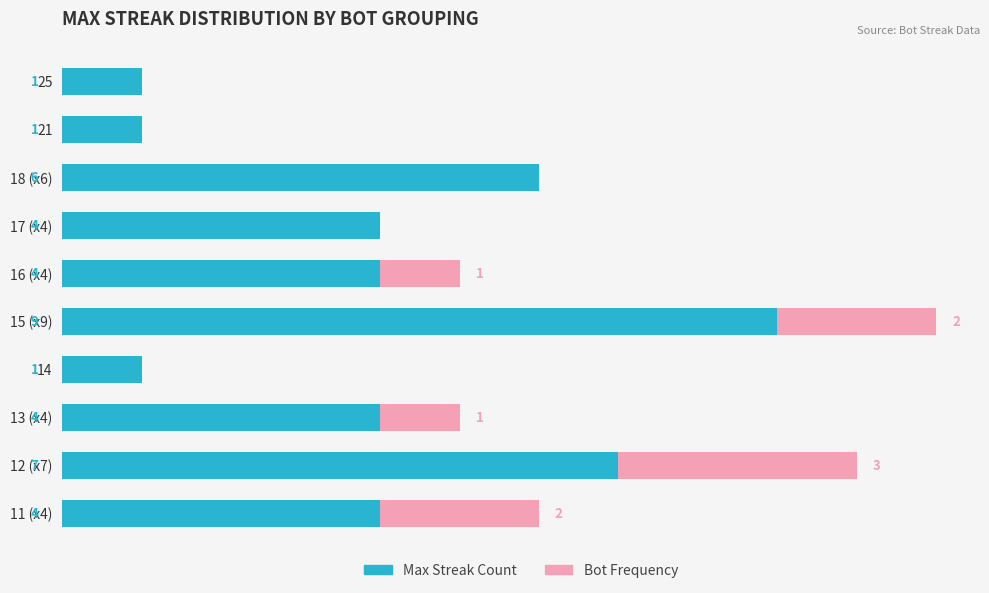

At which category is the sum across all series the highest?

15 (x9)